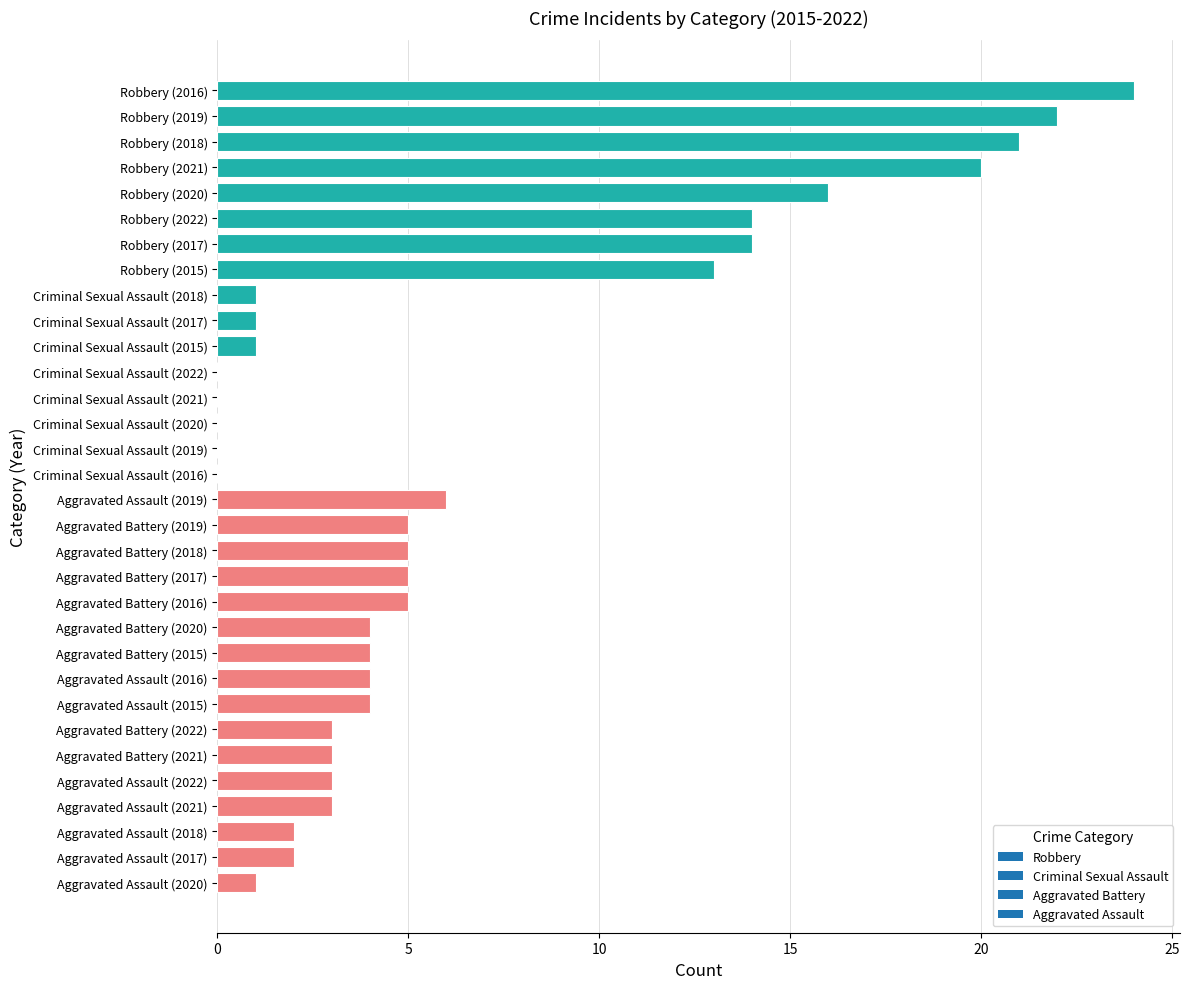

True or false: the data shows 0 at Criminal Sexual Assault (2017).

False